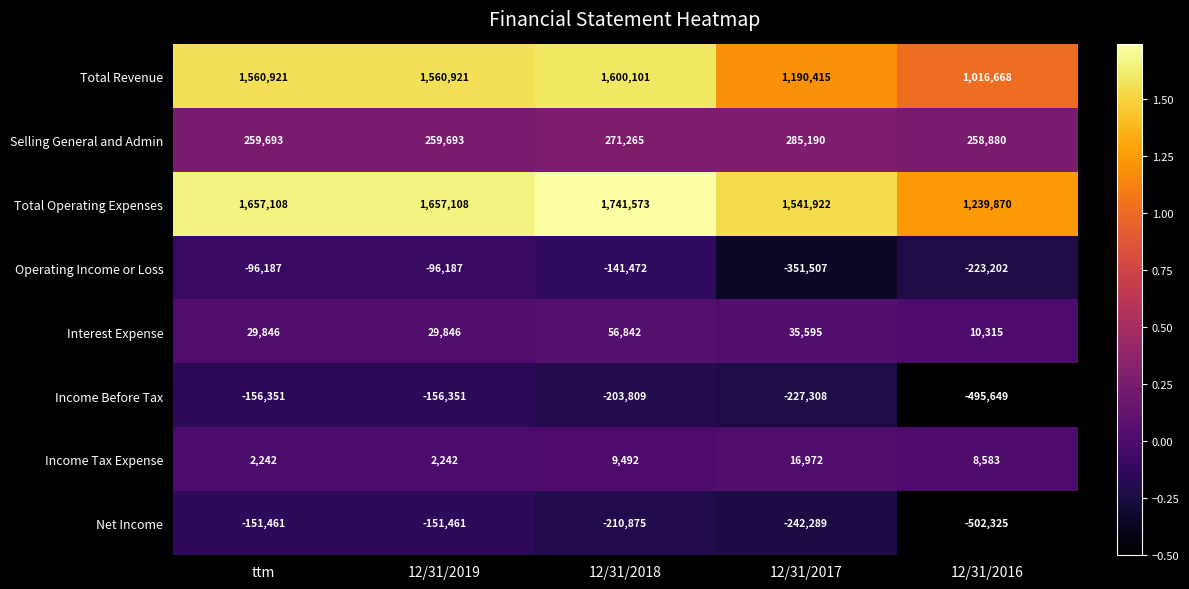

True or false: Income Before Tax has a value of -76334 at 12/31/2019.

False